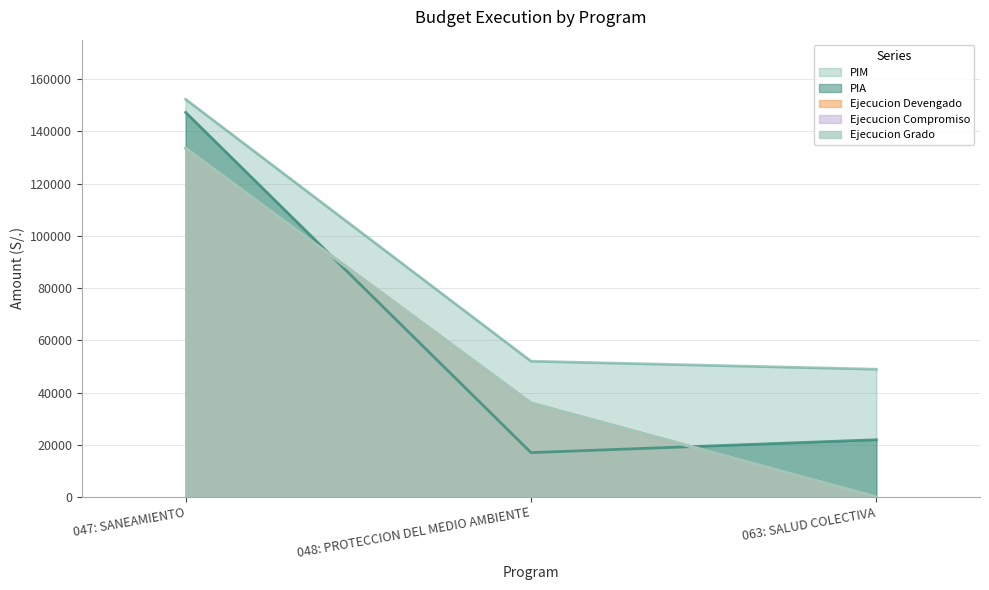

Reading left to right, transcribe all the data shown in this chart.

PIM: 047: SANEAMIENTO=152260	048: PROTECCION DEL MEDIO AMBIENTE=51988	063: SALUD COLECTIVA=48916
PIA: 047: SANEAMIENTO=147260	048: PROTECCION DEL MEDIO AMBIENTE=16988	063: SALUD COLECTIVA=21916
Ejecucion Devengado: 047: SANEAMIENTO=133511	048: PROTECCION DEL MEDIO AMBIENTE=35960	063: SALUD COLECTIVA=0
Ejecucion Compromiso: 047: SANEAMIENTO=133511	048: PROTECCION DEL MEDIO AMBIENTE=35960	063: SALUD COLECTIVA=0
Ejecucion Grado: 047: SANEAMIENTO=133511	048: PROTECCION DEL MEDIO AMBIENTE=35960	063: SALUD COLECTIVA=0